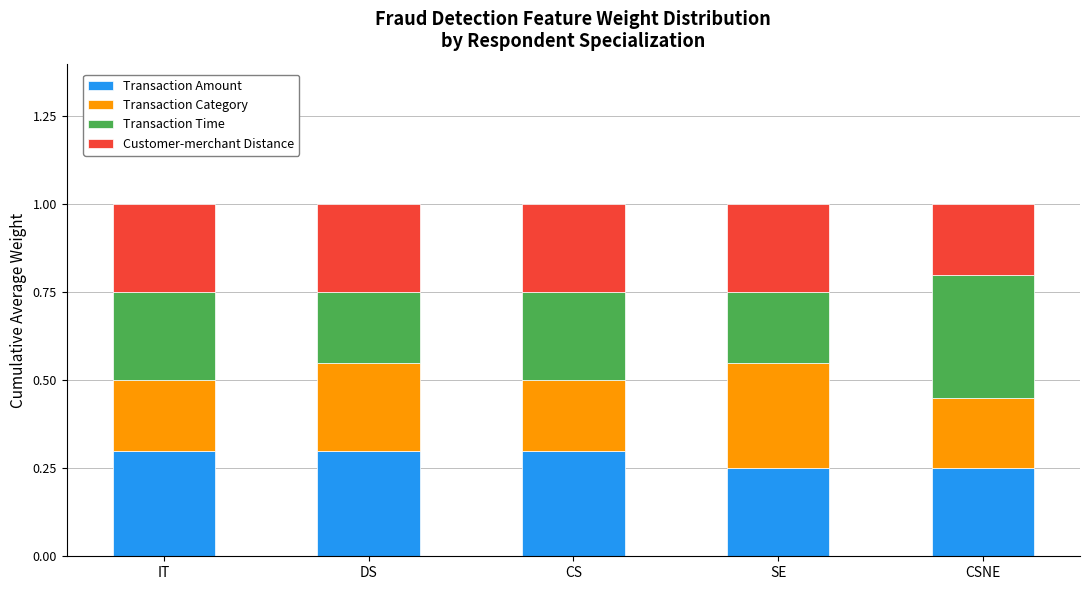

What is the total value across all series at CS?

1.0